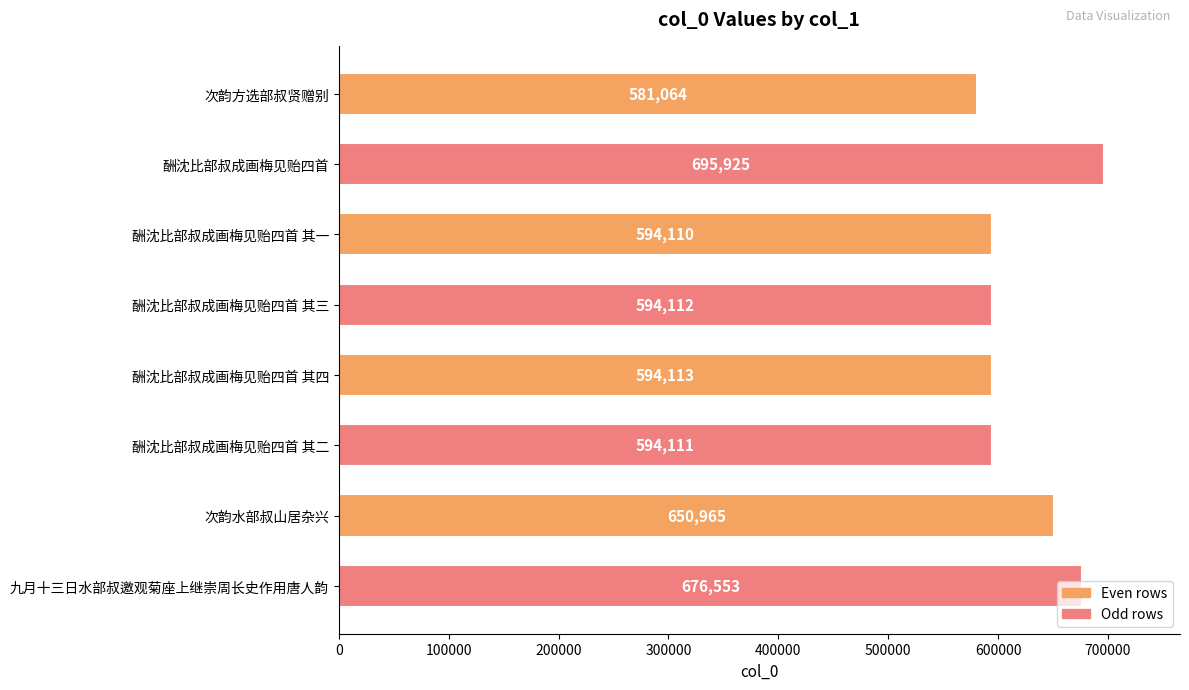

At which label is the value closest to 638494?

次韵水部叔山居杂兴